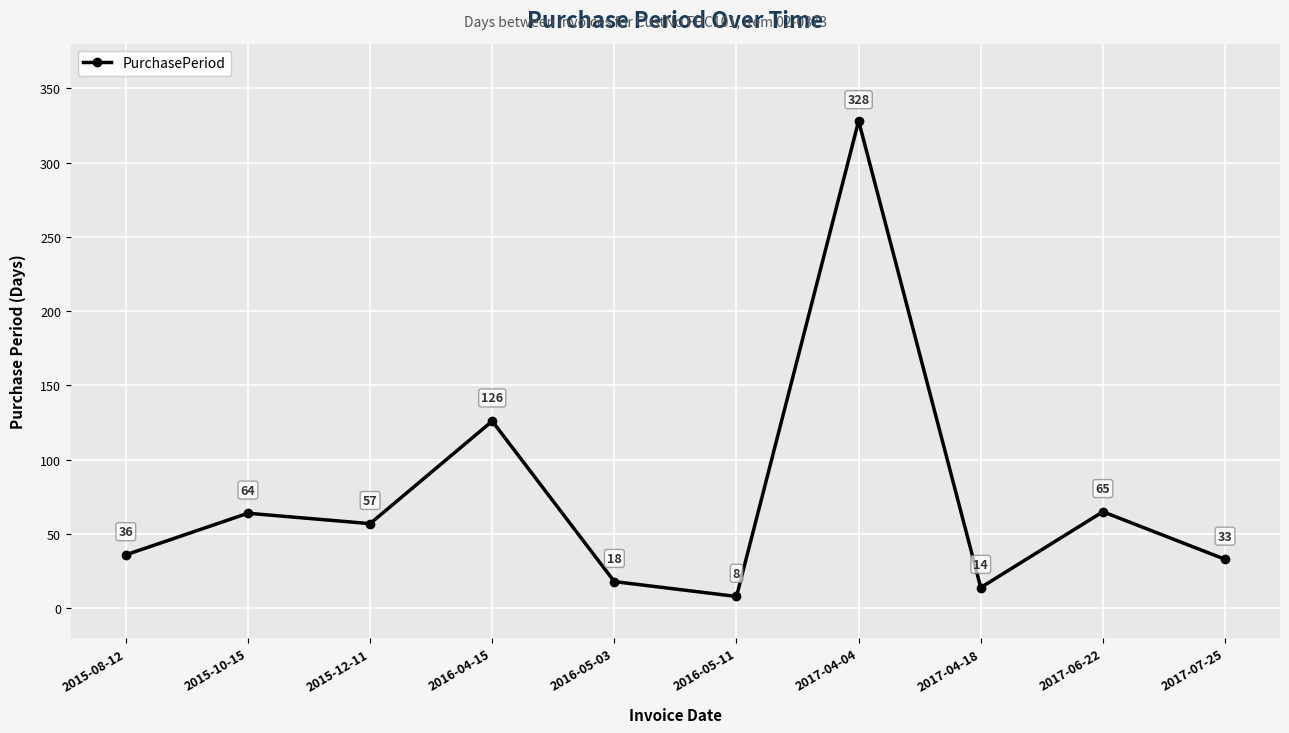

What is the greatest value displayed?

328